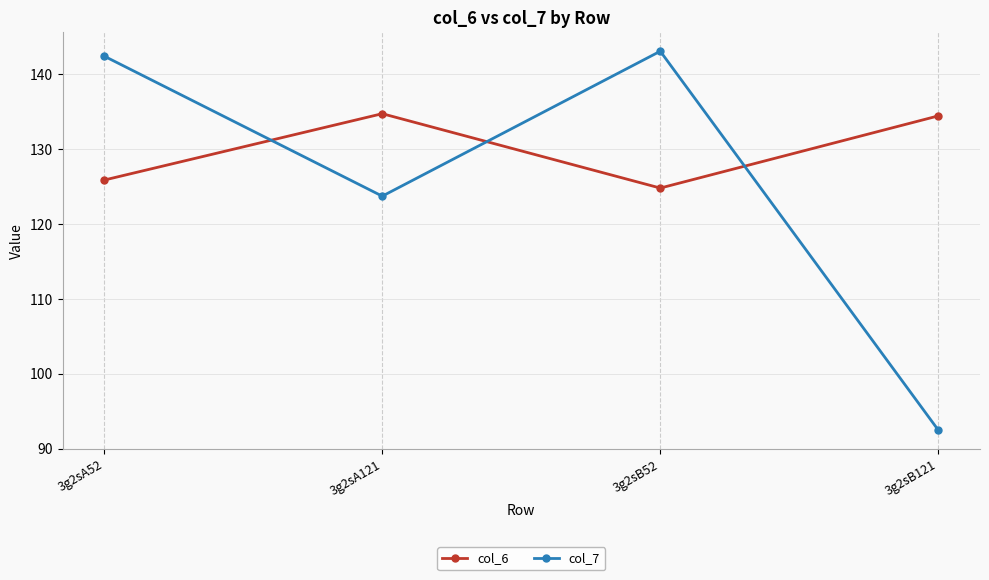

Is it true that col_7 equals 92.5 at 3g2sB121?

True